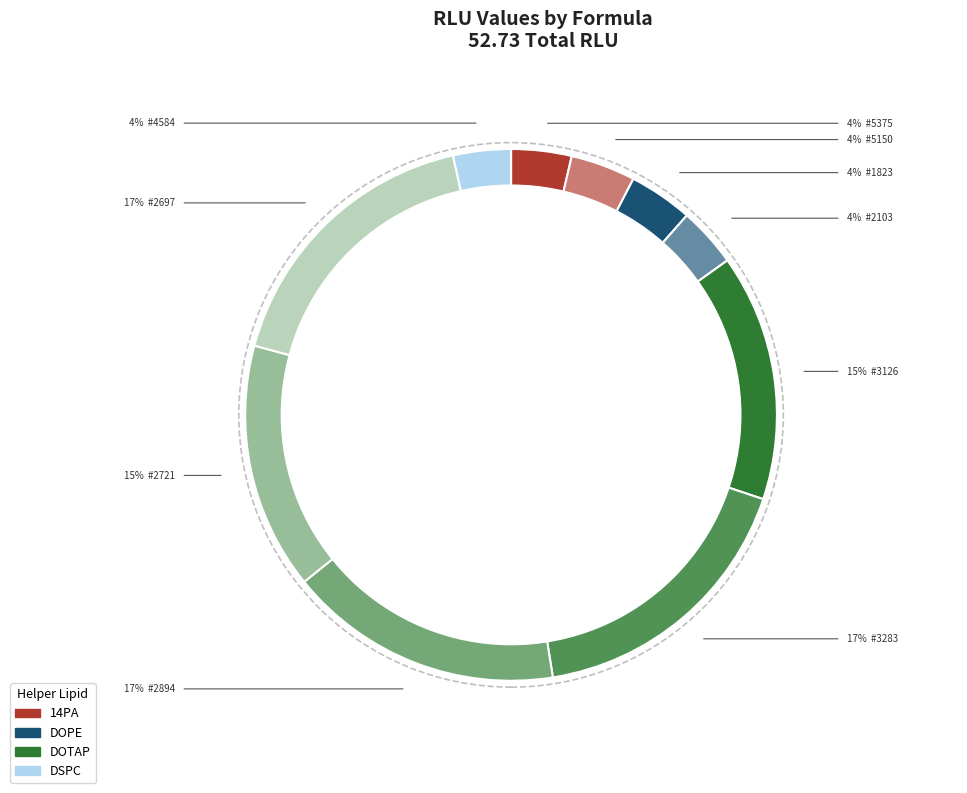

True or false: 3283 accounts for 11% of the total.

False